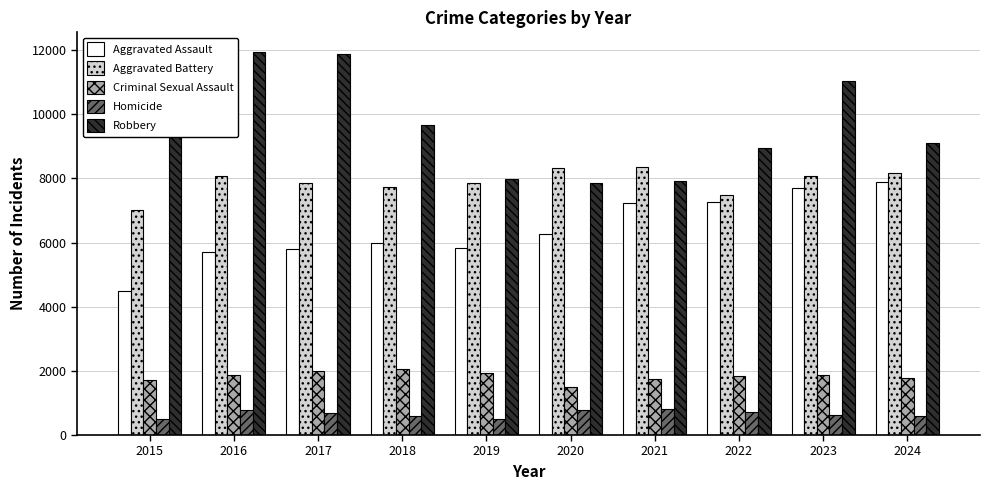

Which series has the widest spread of values?

Robbery